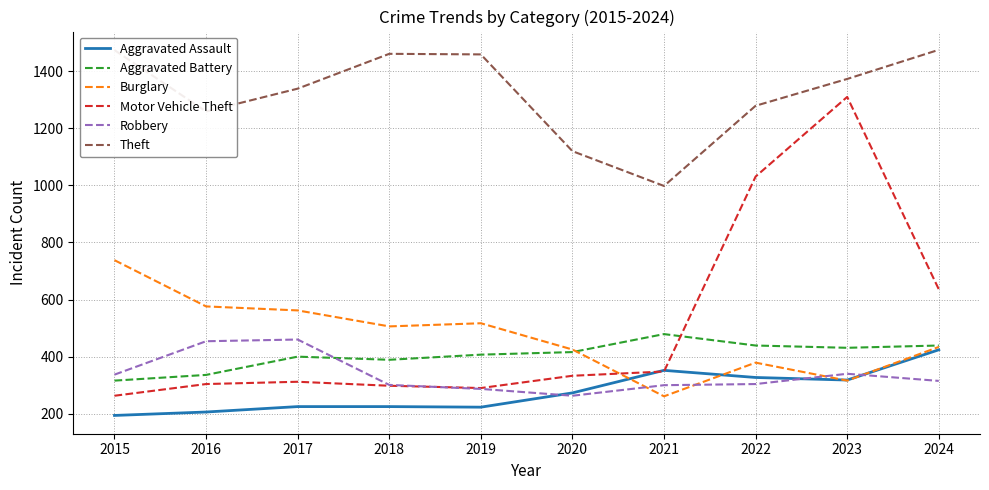

What is the greatest value displayed?

1475